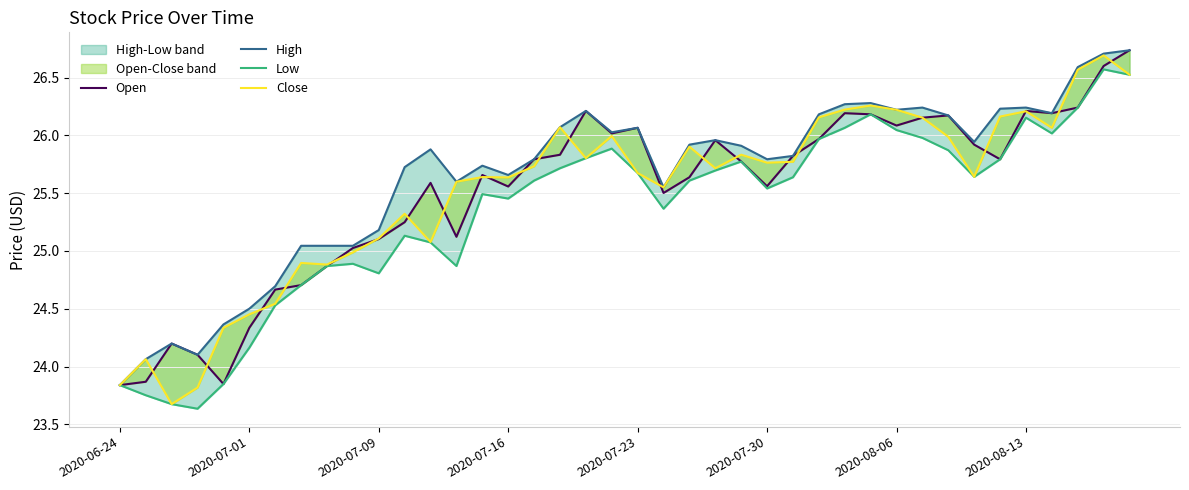

What is the spread (max minus min) of values at 38?

0.1